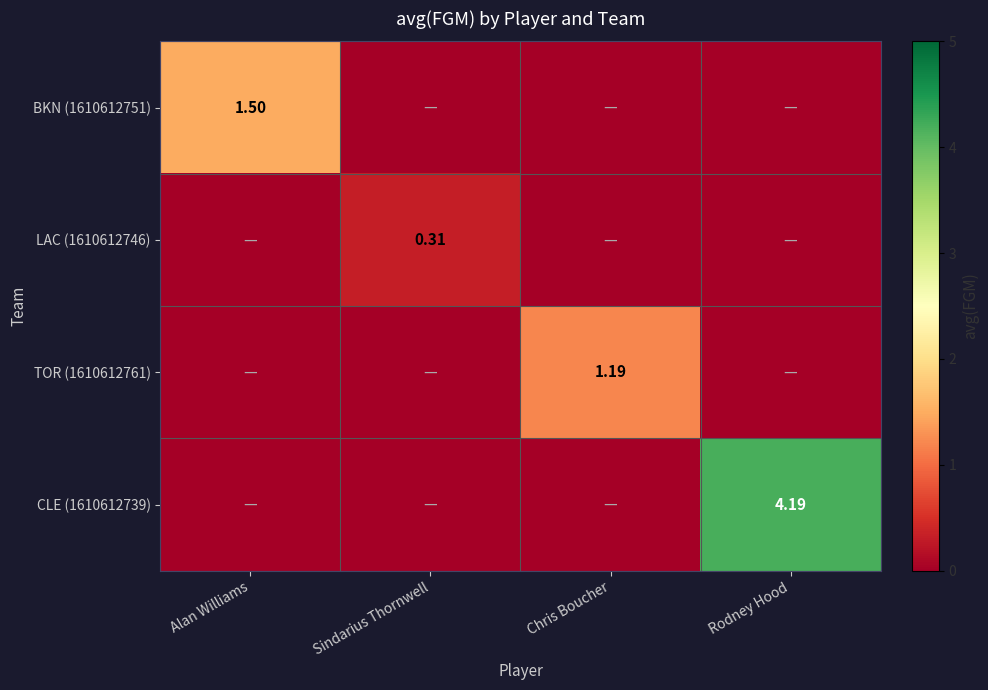

What is the total value across all series at Sindarius Thornwell?

0.3